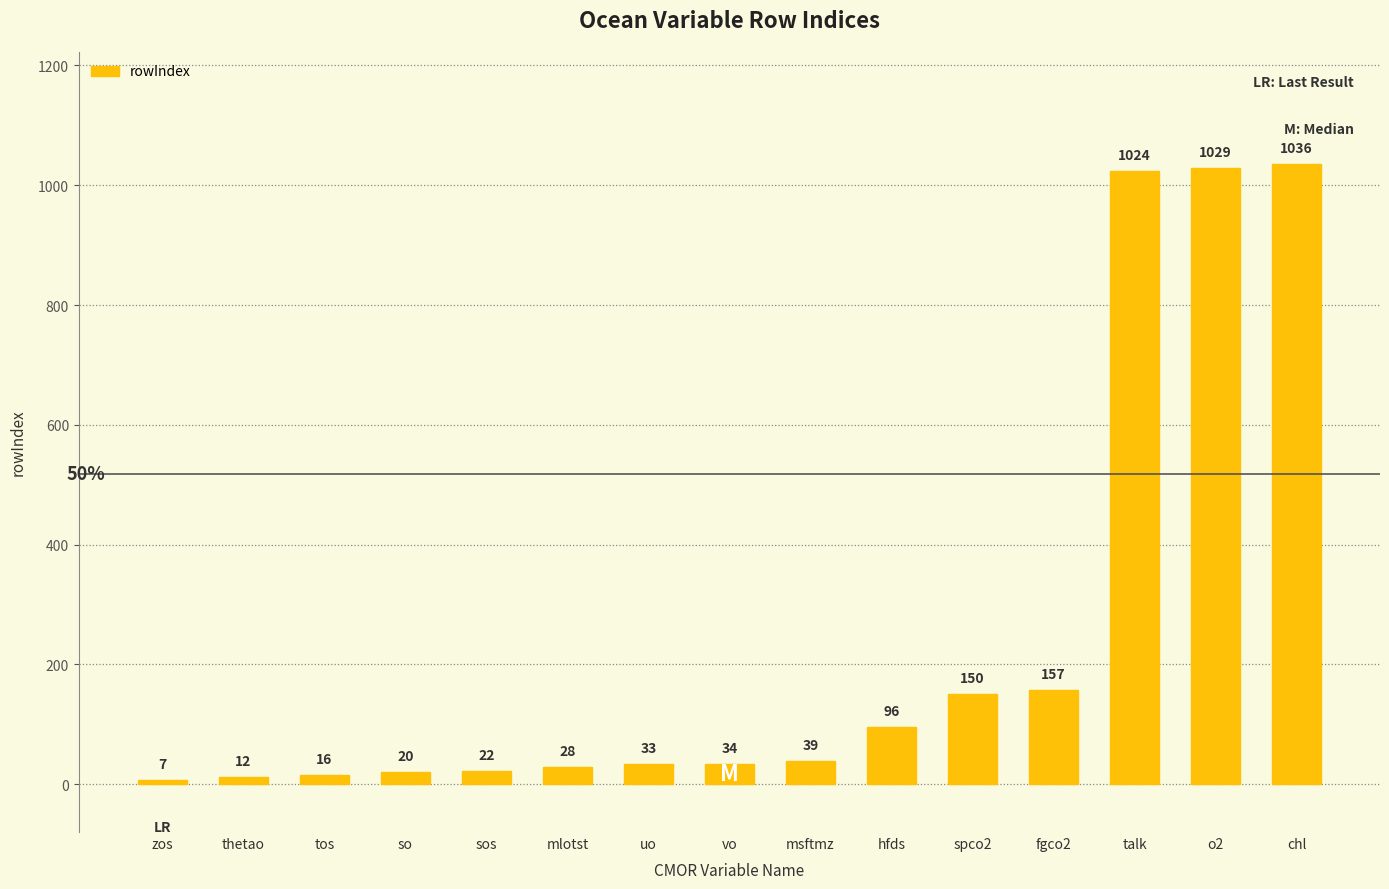

Reading right to left, what are all the values shown in this chart?

1036	1029	1024	157	150	96	39	34	33	28	22	20	16	12	7